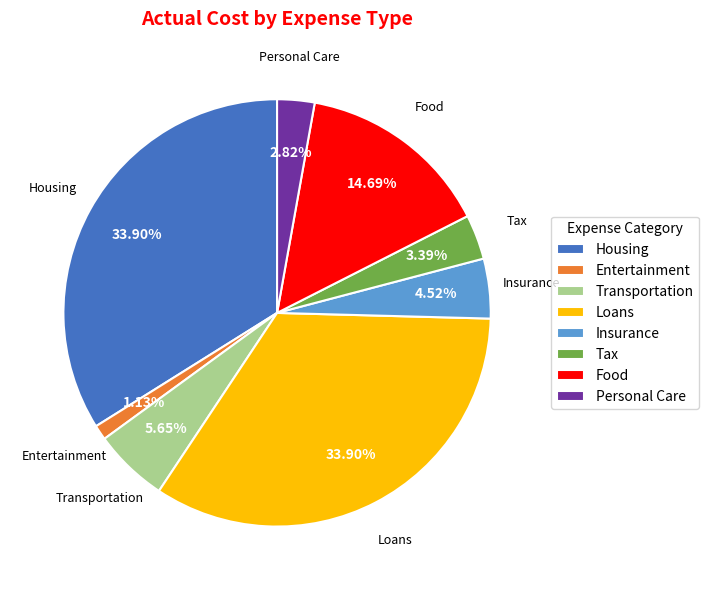

To the nearest percent, what is the difference between the largest and smallest slice percentages?

33%